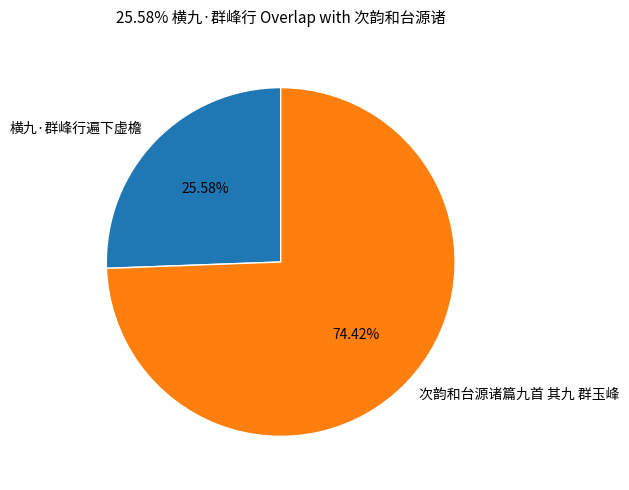

Rank the categories by value from lowest to highest.

横九·群峰行遍下虚檐, 次韵和台源诸篇九首 其九 群玉峰